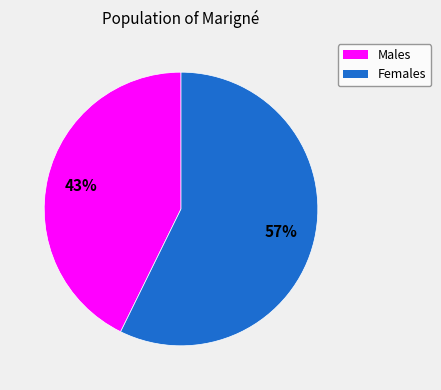

Does any single category account for the majority?

Yes